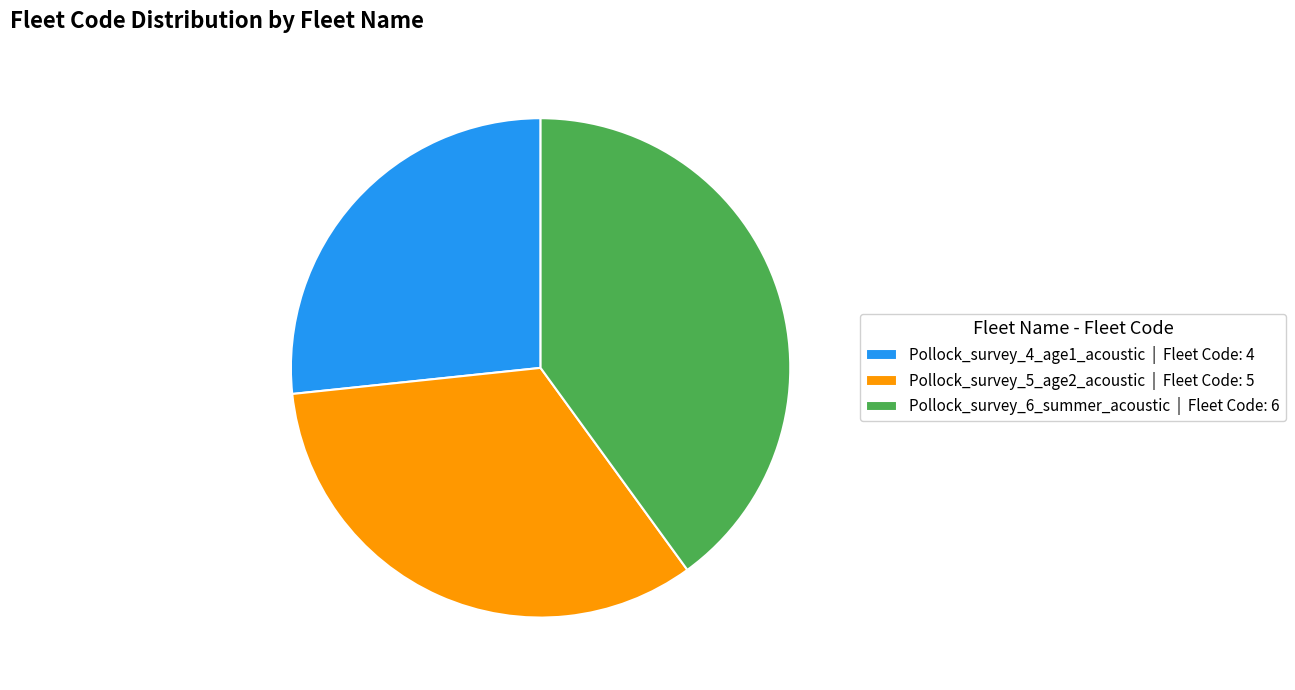

Does Pollock_survey_4_age1_acoustic | Fleet Code: 4 represent more than half of the total?

No